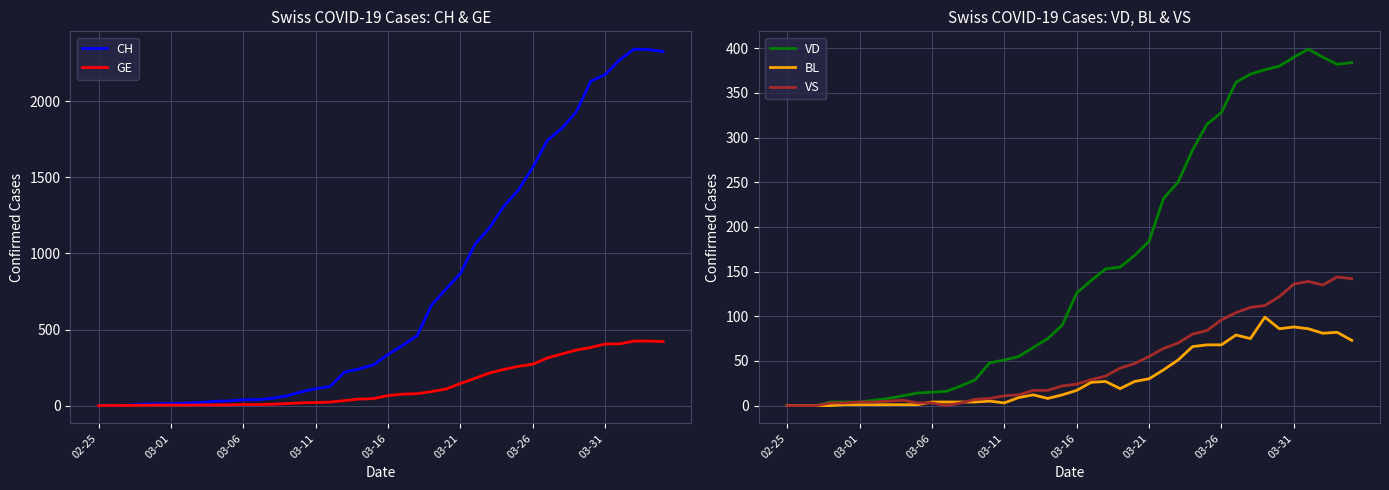

True or false: GE and VD intersect in this chart.

True